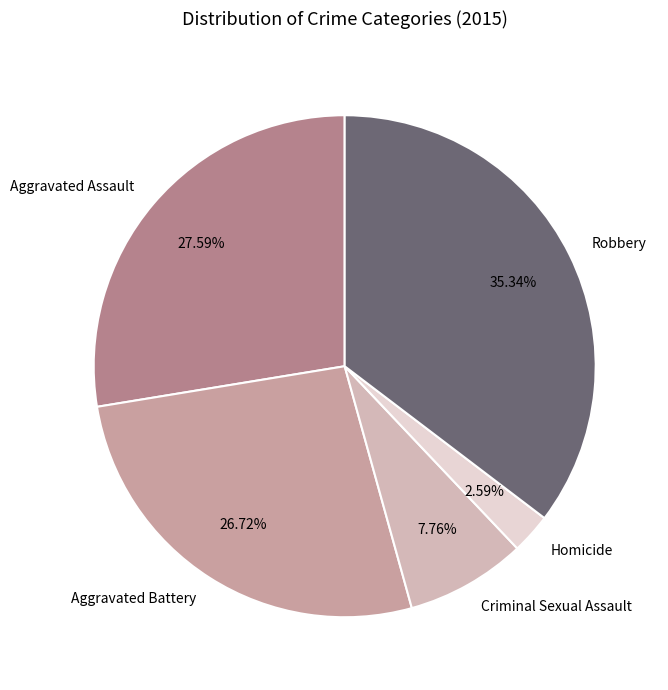

Approximately how many times larger is the value at Robbery compared to Aggravated Battery?

1.3